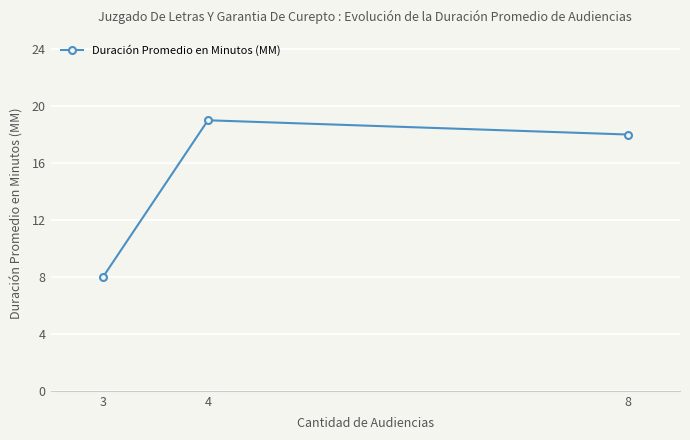

Reading right to left, transcribe all the data shown in this chart.

8=18	4=19	3=8